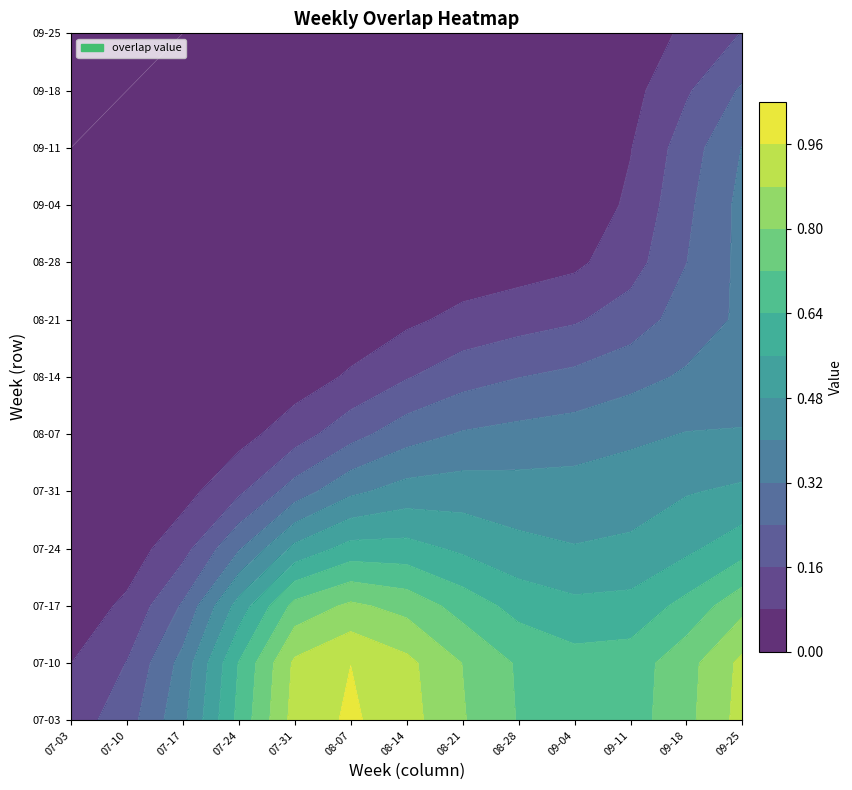

At how many categories does at least one series exceed 0?

12